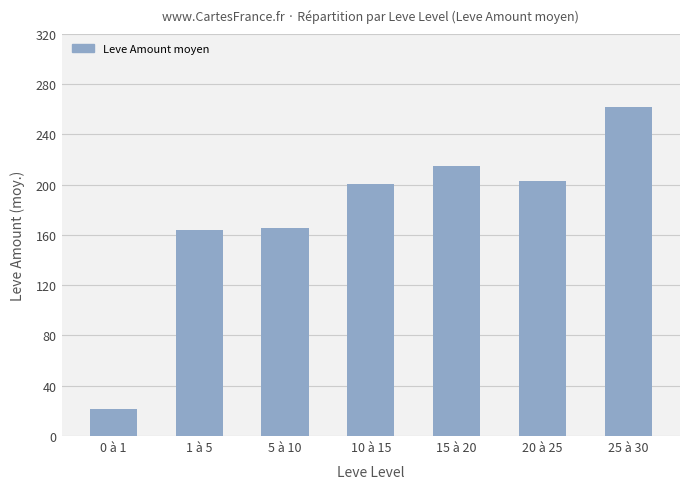

Reading left to right, what are all the values shown in this chart?

0 à 1=21.3	1 à 5=163.8	5 à 10=165.5	10 à 15=200.5	15 à 20=214.8	20 à 25=203.2	25 à 30=262.0